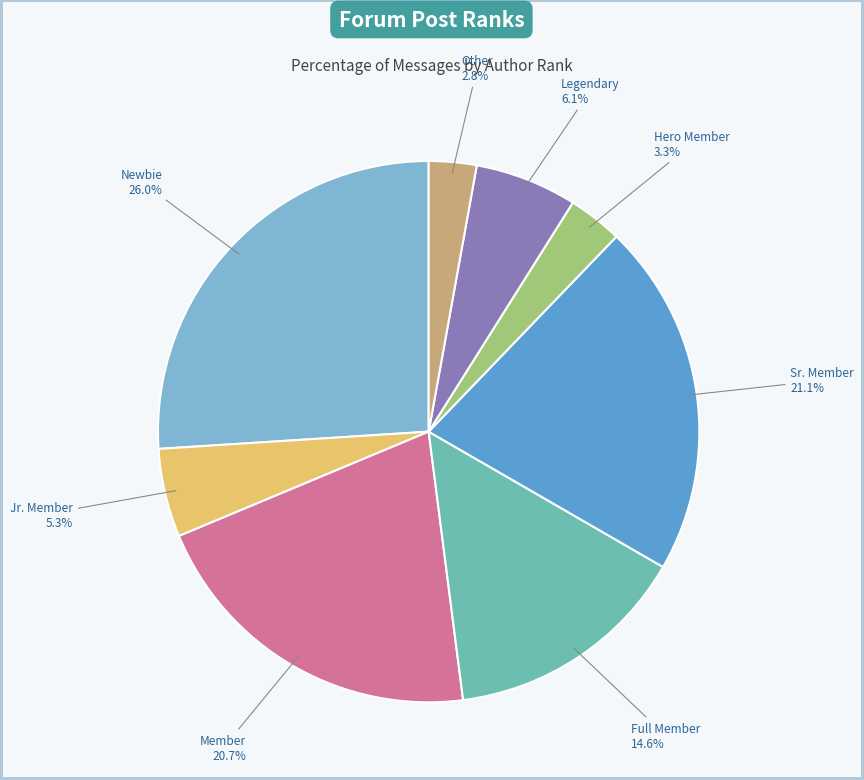

To the nearest percent, what is the combined percentage of Newbie and Other?

29%